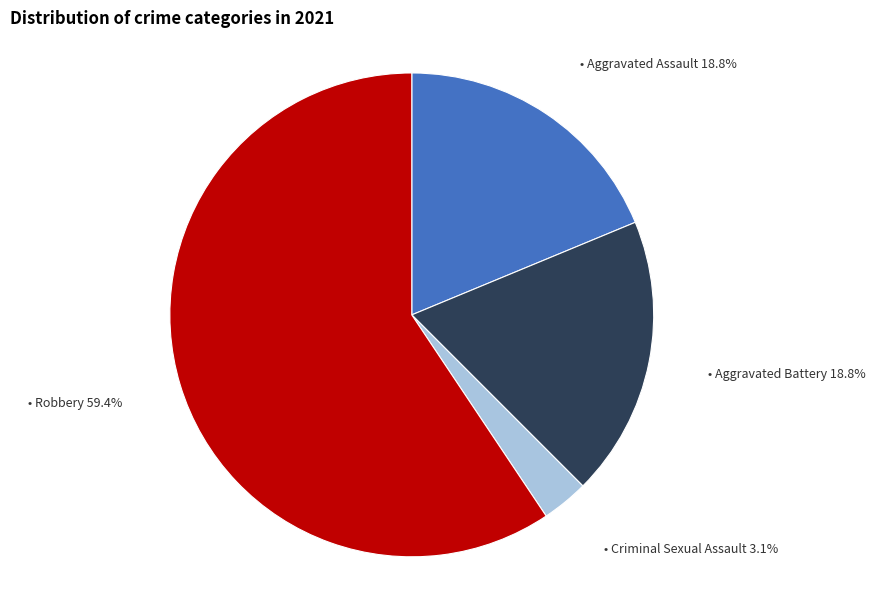

Is there a majority slice in this chart?

Yes